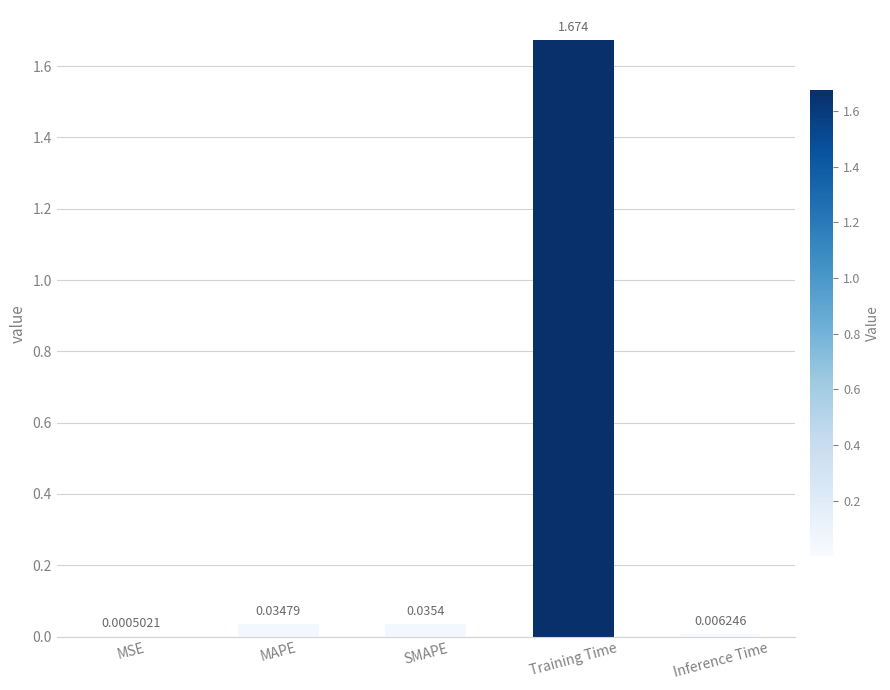

At which category does the chart reach its peak across all series?

Training Time